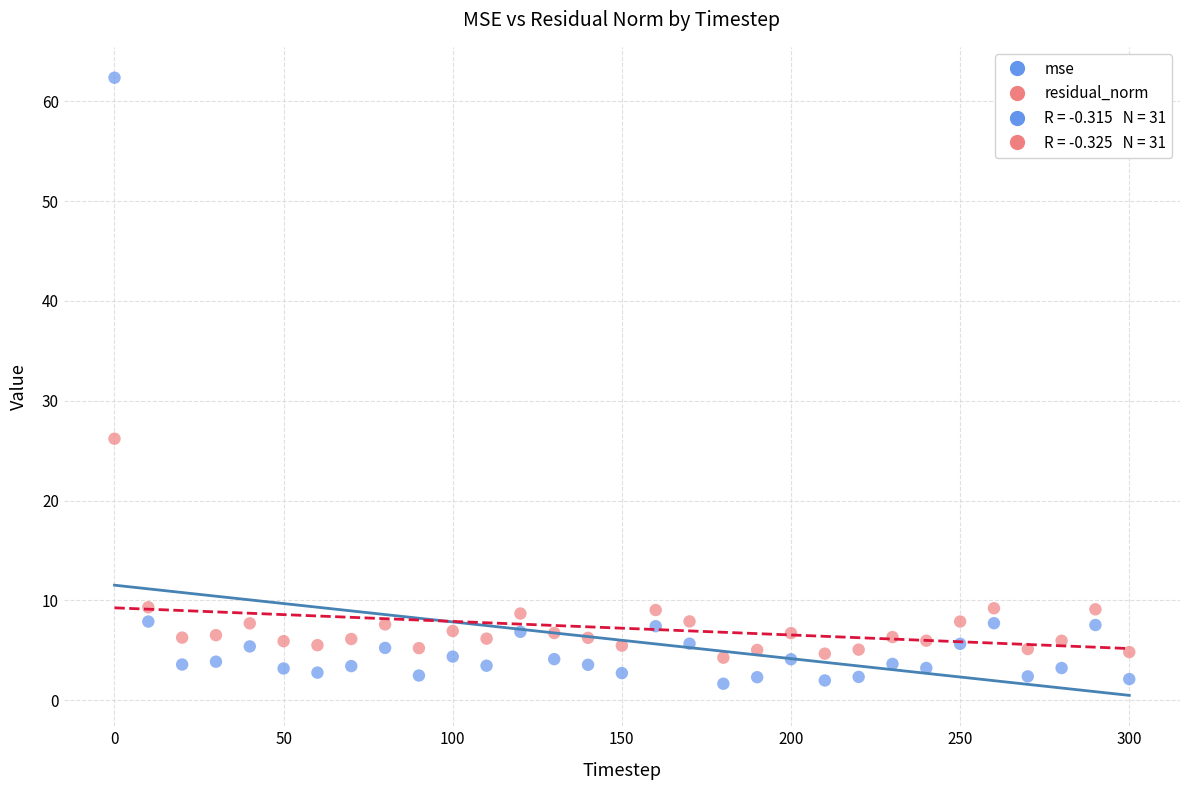

Across all data points, what is the range of Y values (max minus min)?

60.7